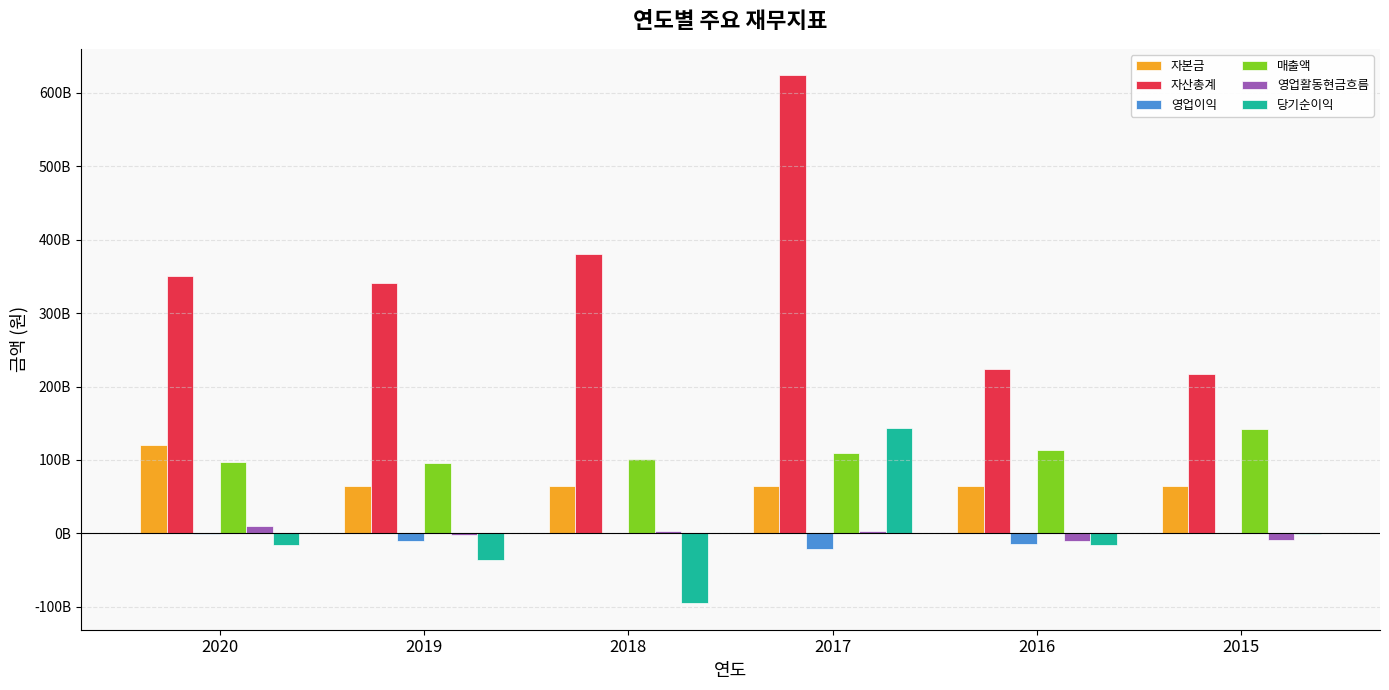

True or false: 매출액 has a value of 95502201894 at 2019.

True